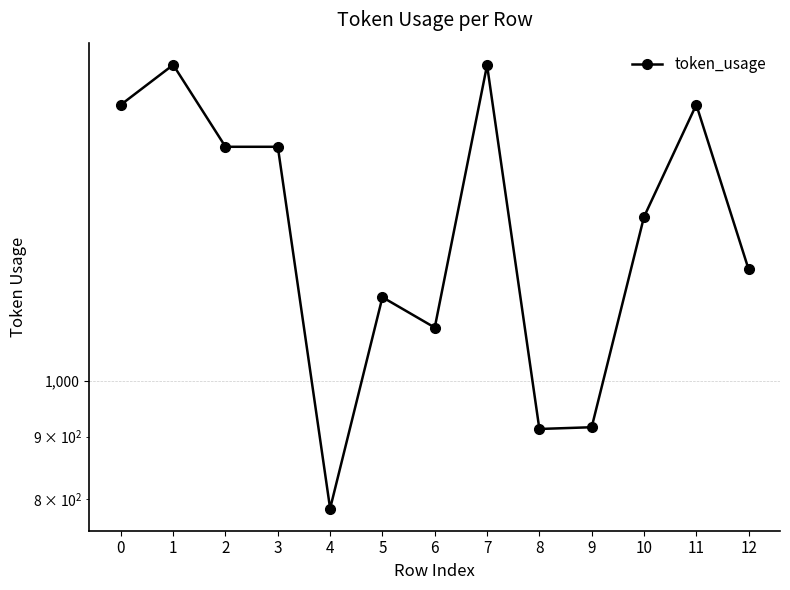

Reading left to right, list all the values displayed in this chart.

1681	1812	1553	1553	786	1170	1105	1811	913	916	1361	1681	1233